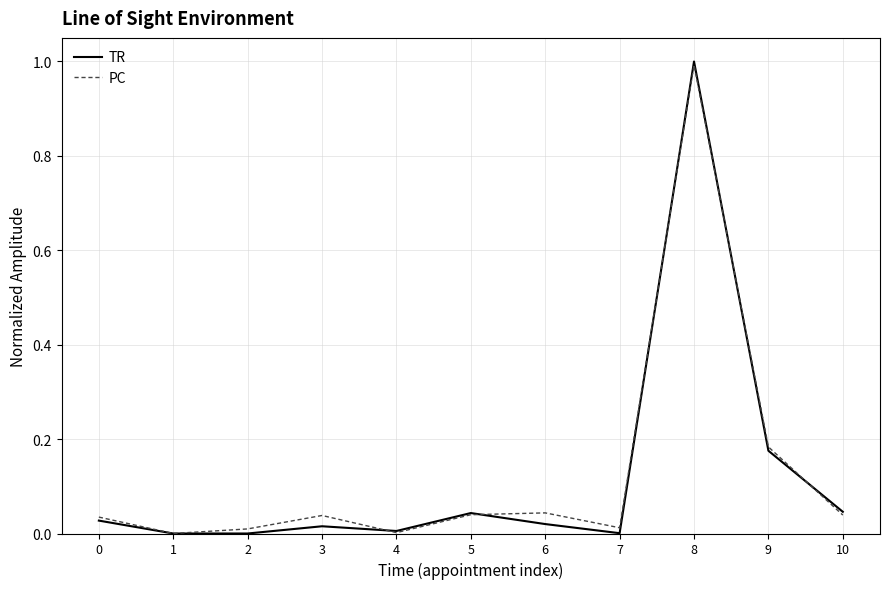

At which label does TR reach its peak?

8